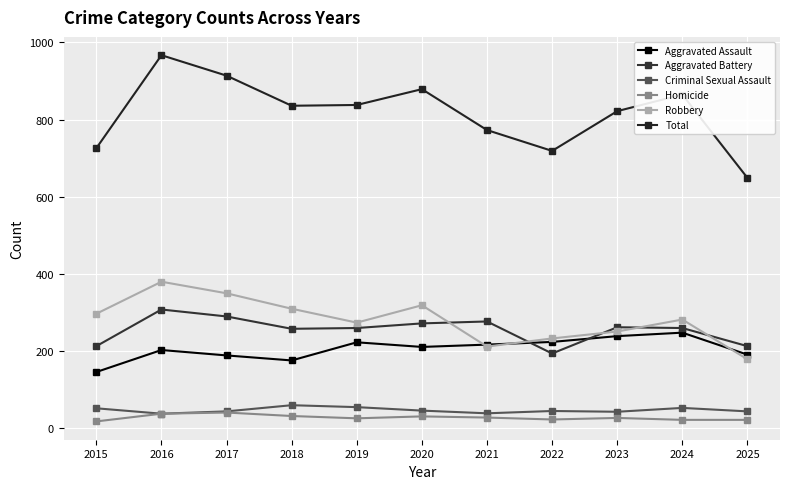

At which category is the sum across all series the highest?

2016